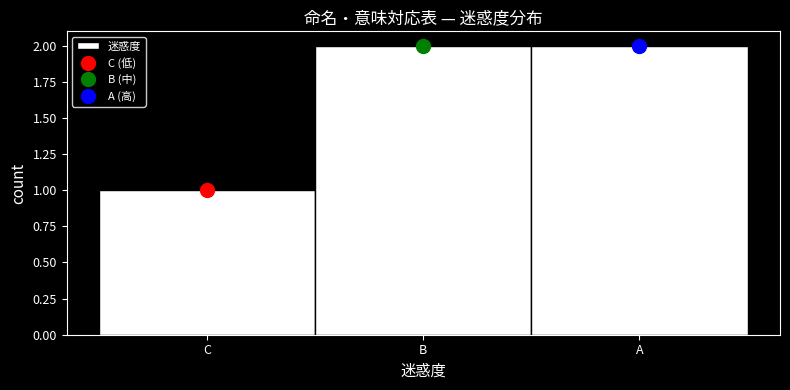

Reading left to right, extract all data points from this chart.

1	2	2